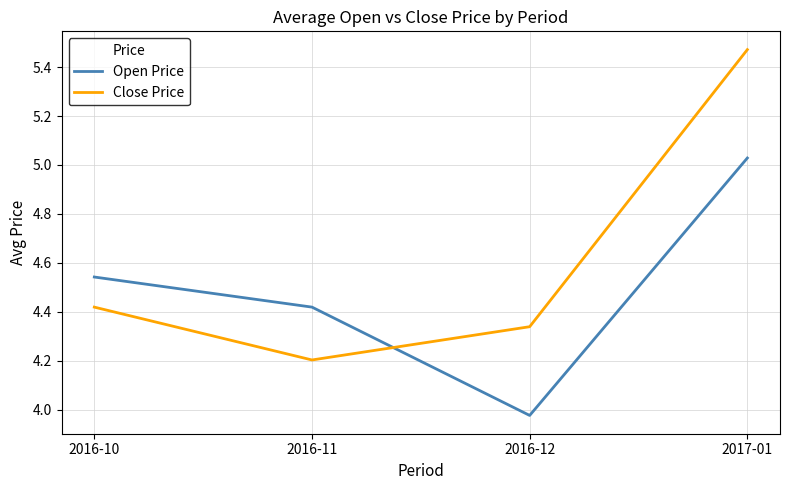

After their last crossing, which series has the higher values: Close Price or Open Price?

Close Price